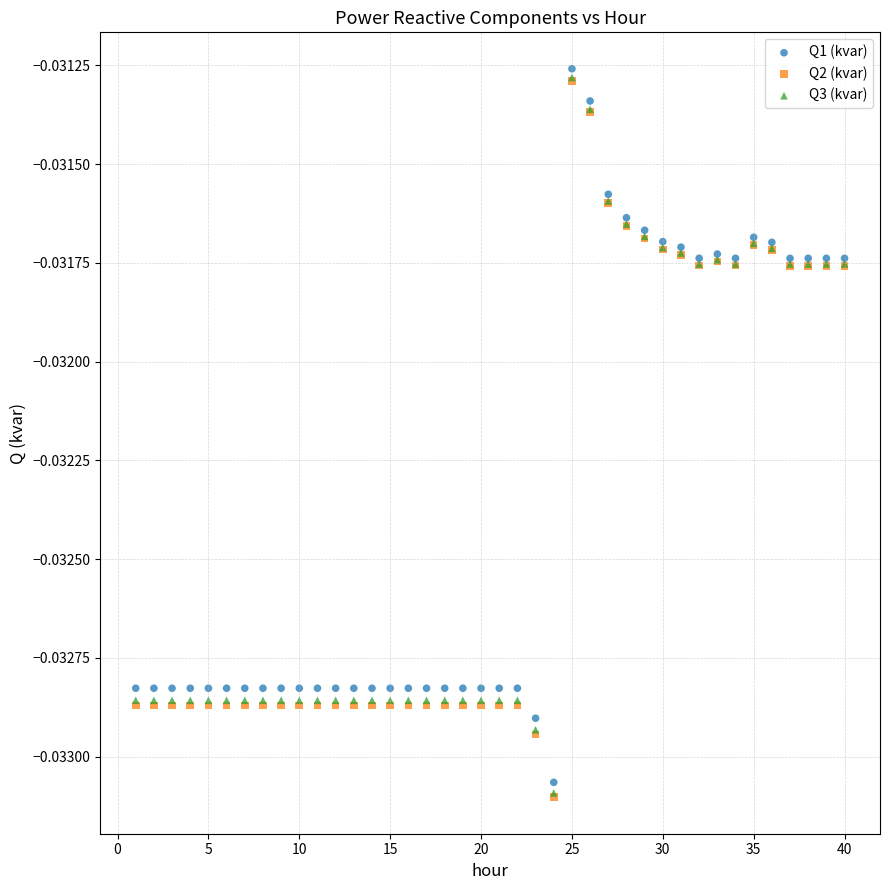

Which series contains the highest Y value?

Q1 (kvar)